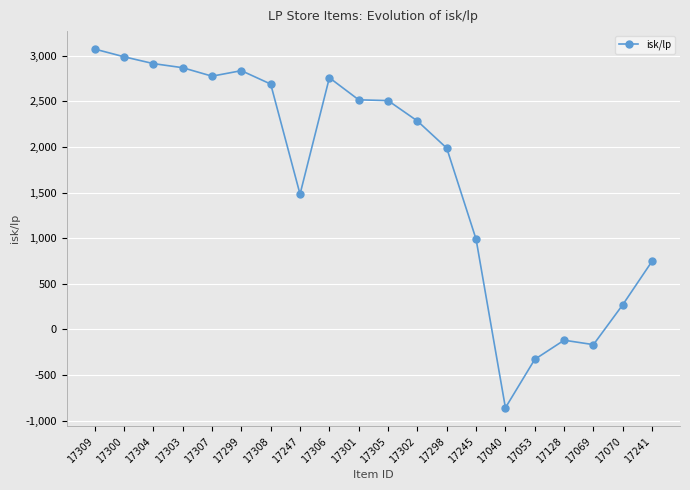

The chart shows a value of 1344.4 at 17302. True or false?

False